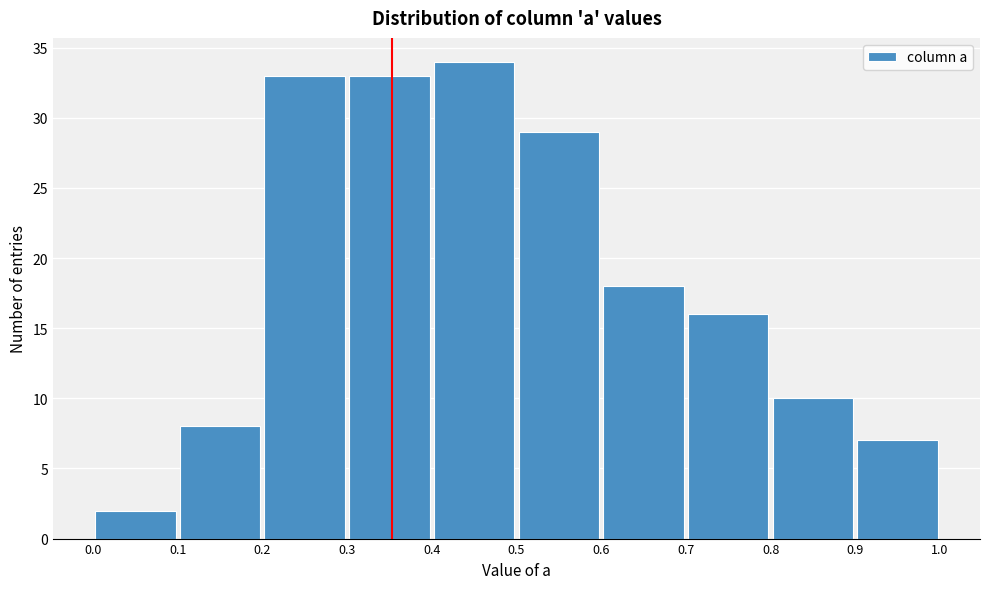

How tall is the bar that spans 0.6 to 0.7 on the x-axis? The values are not printed on the chart, so give them approximately, as read against the axis.

18